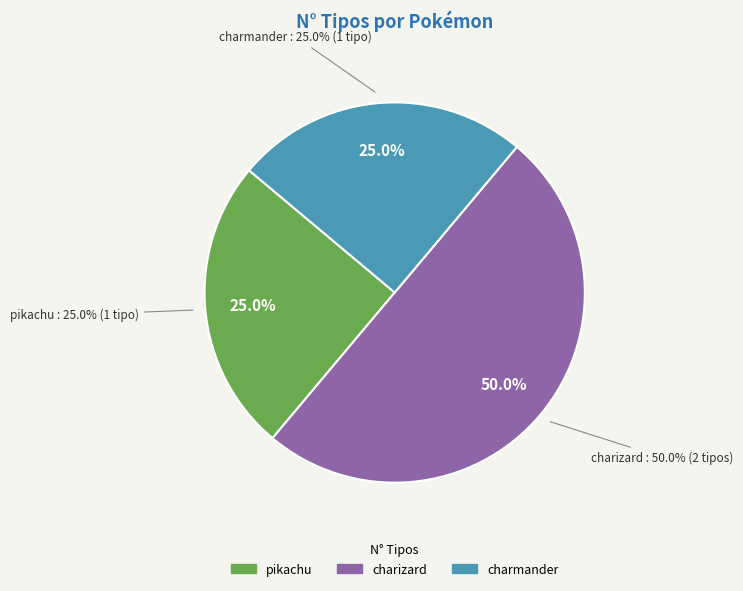

Which has a higher value, charizard or pikachu?

charizard